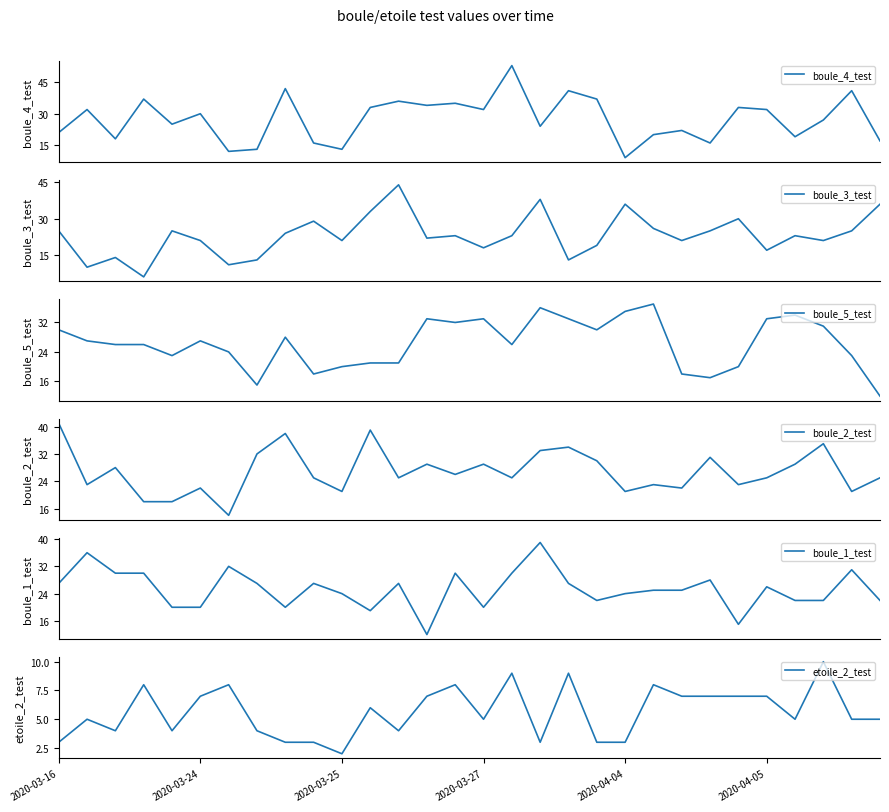

Where is boule_3_test nearest to the value 25?

2020-03-16